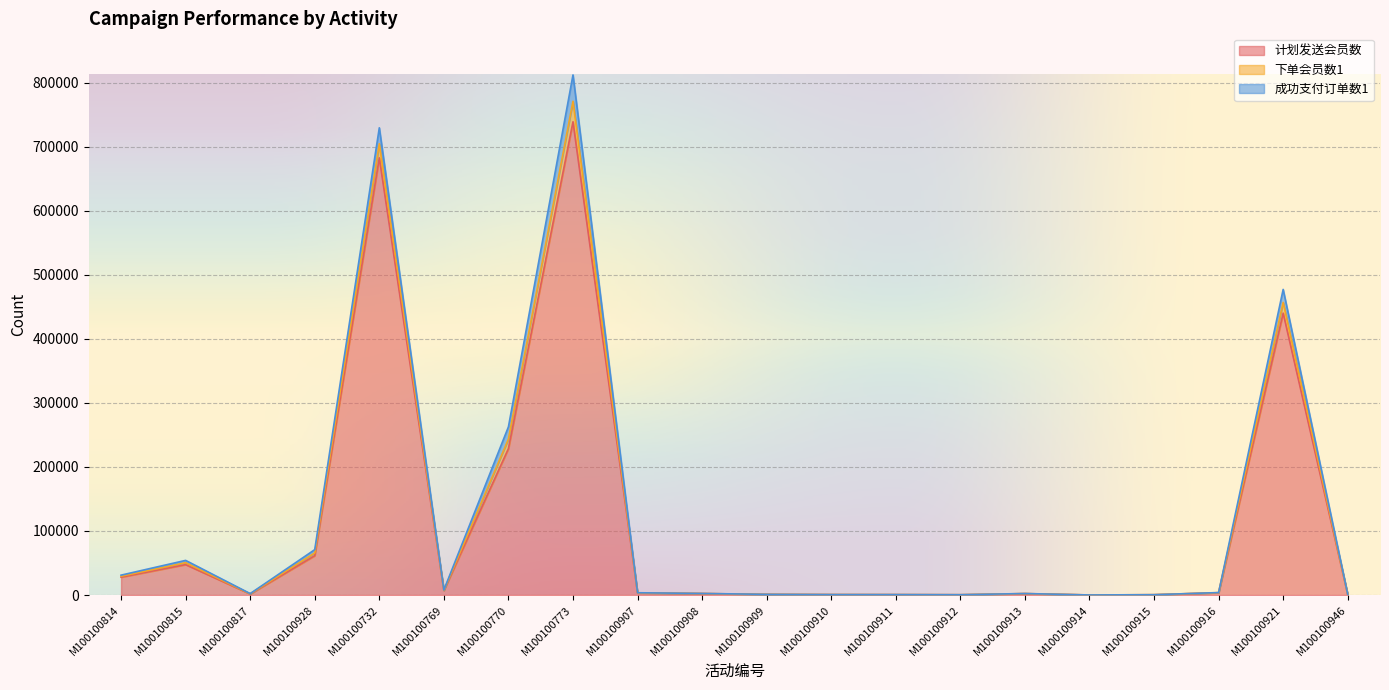

What is the total value across all series at M100100770?

262657